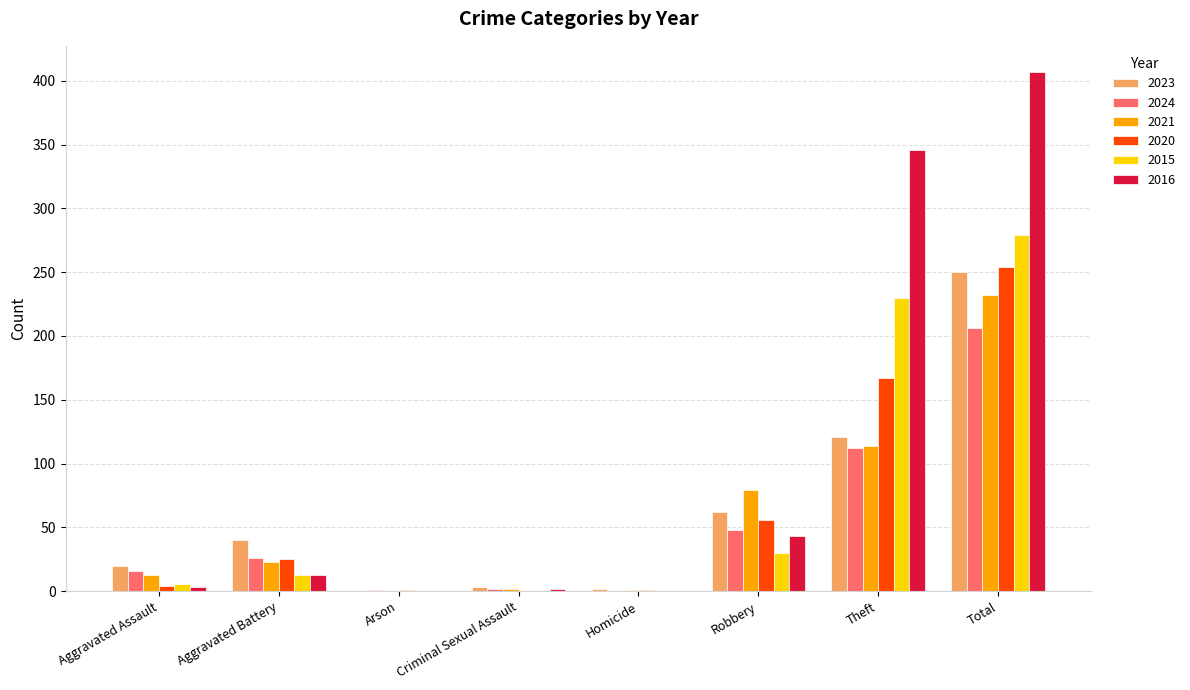

At which category is the sum across all series the highest?

Total